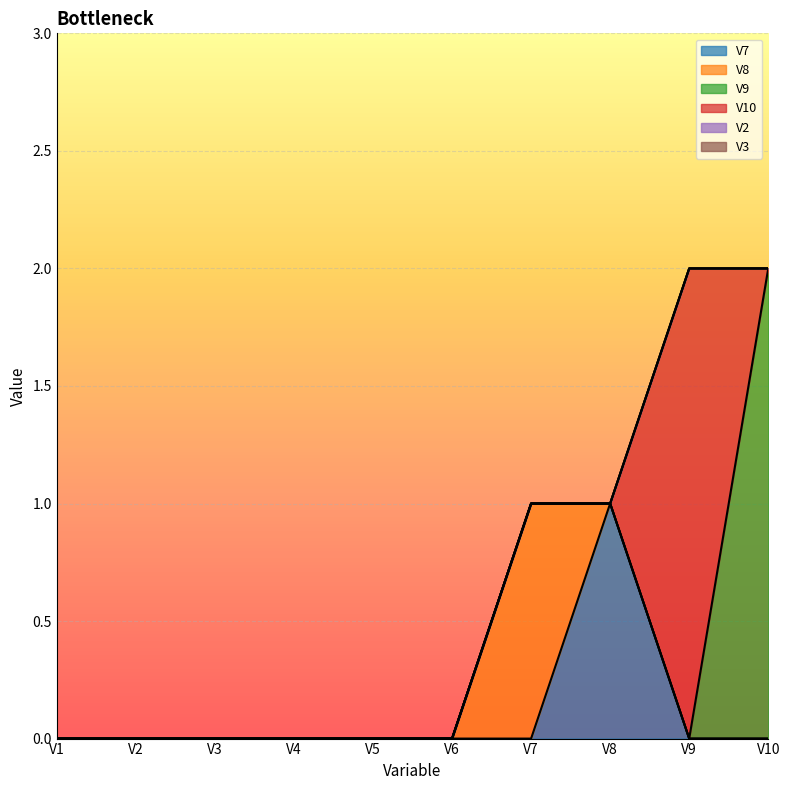

Which series has the widest spread of values?

V9